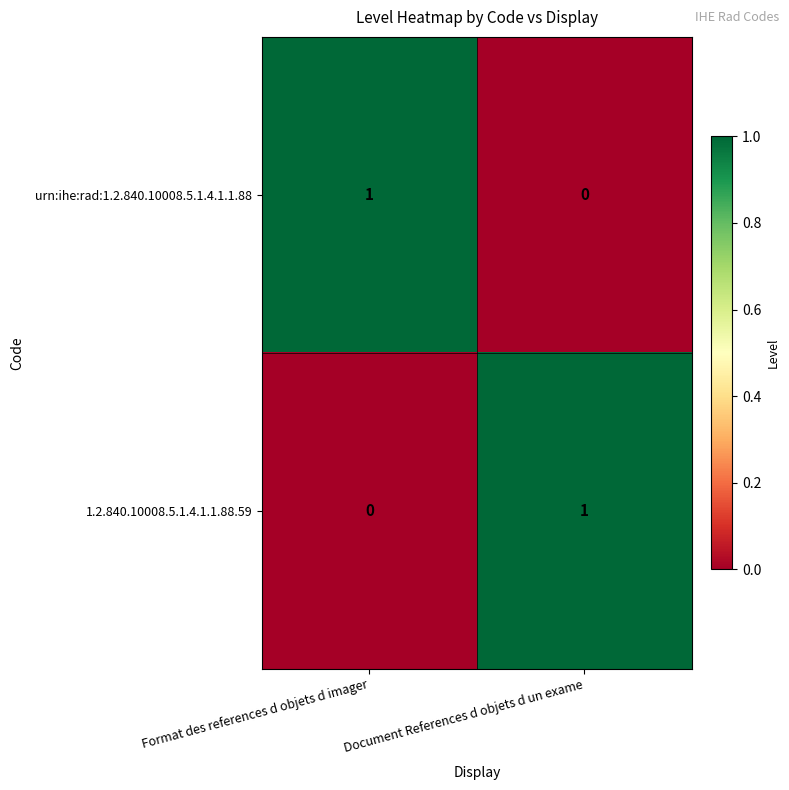

Is it true that urn:ihe:rad:1.2.840.10008.5.1.4.1.1.88 equals 0 at Document References d objets d un exame?

True